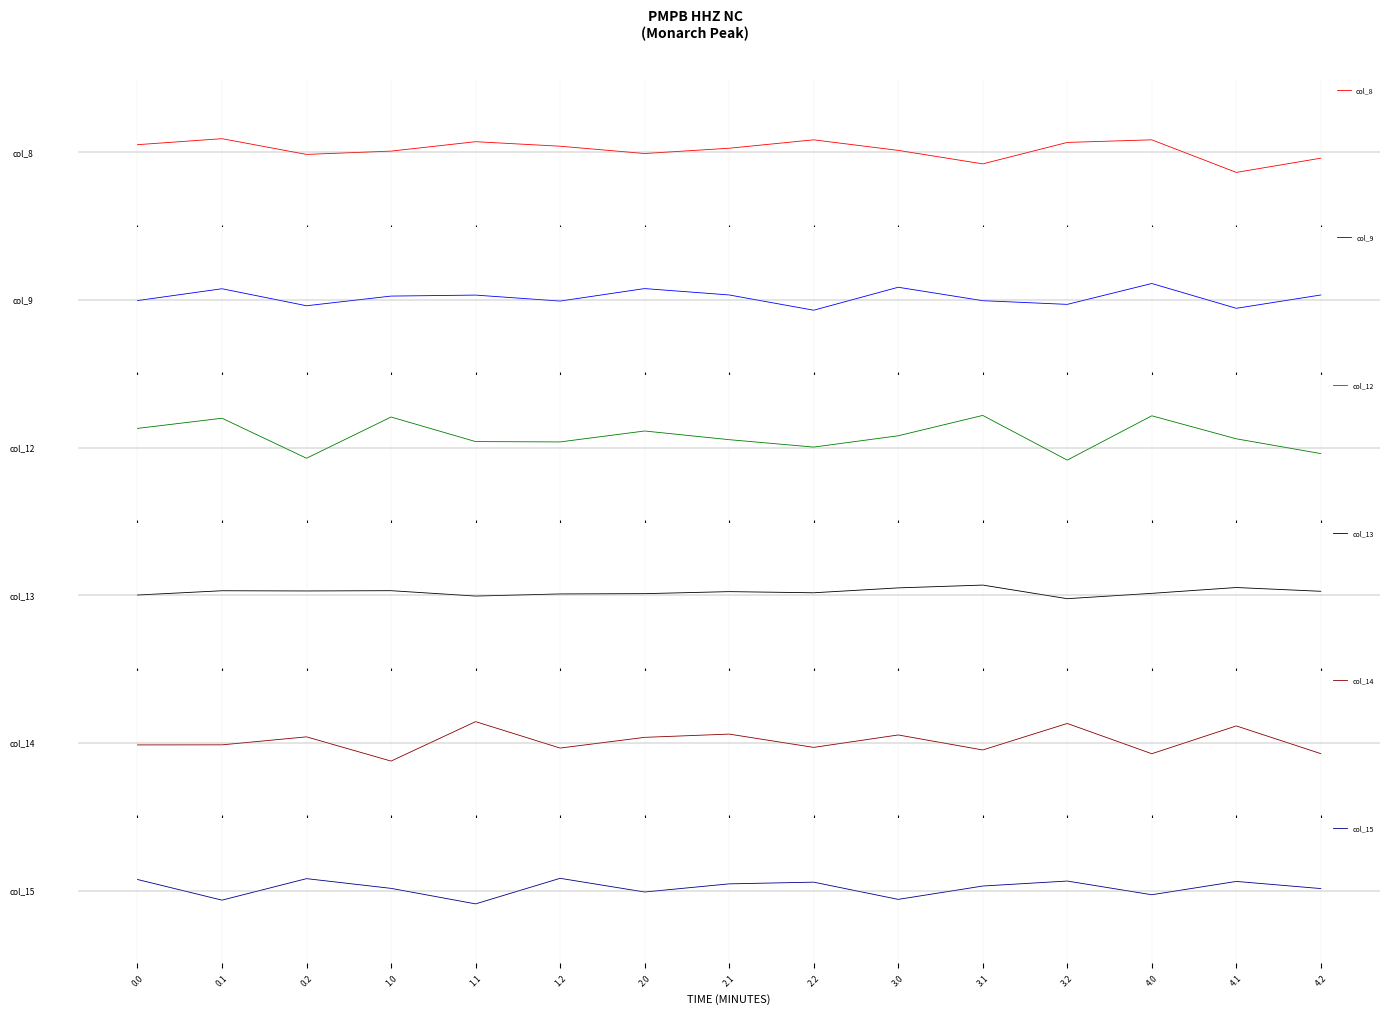

Where is the first local minimum for col_8?

0.2